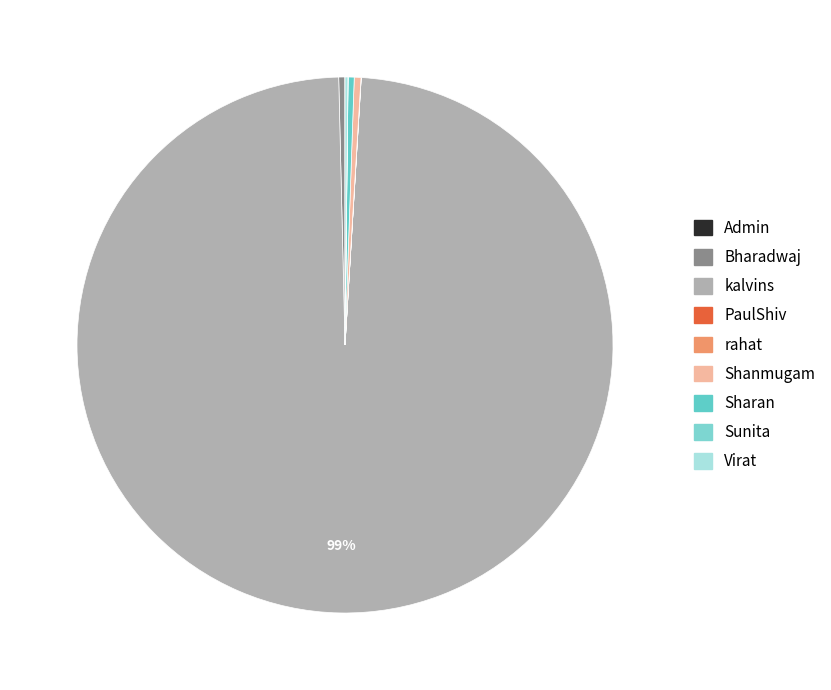

What is the change in value from PaulShiv to rahat?

+277